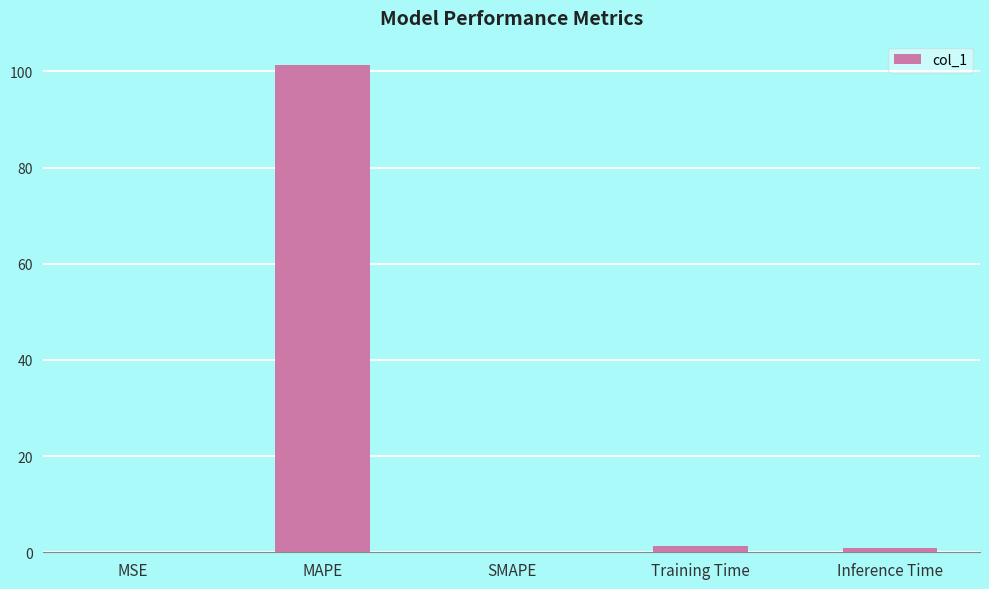

The value at MAPE is 164.9. True or false?

False